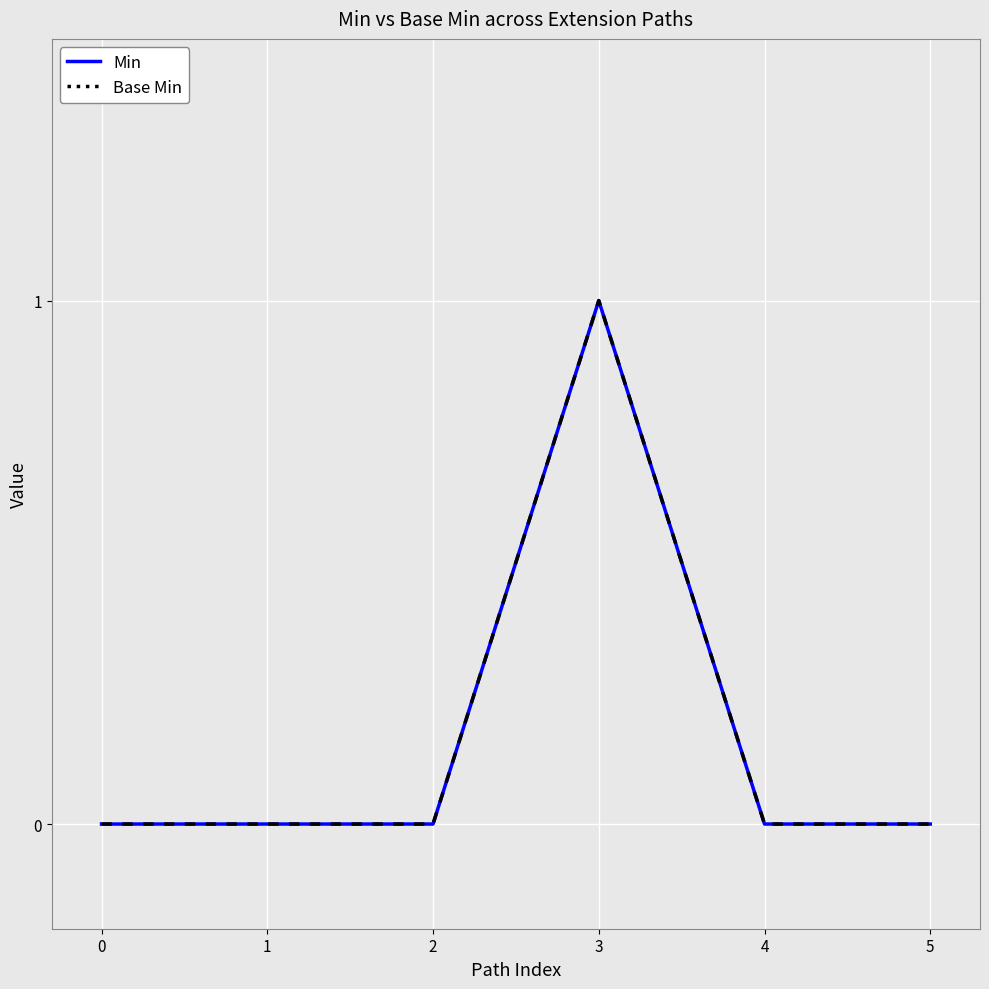

True or false: Base Min and Min cross at least once.

False